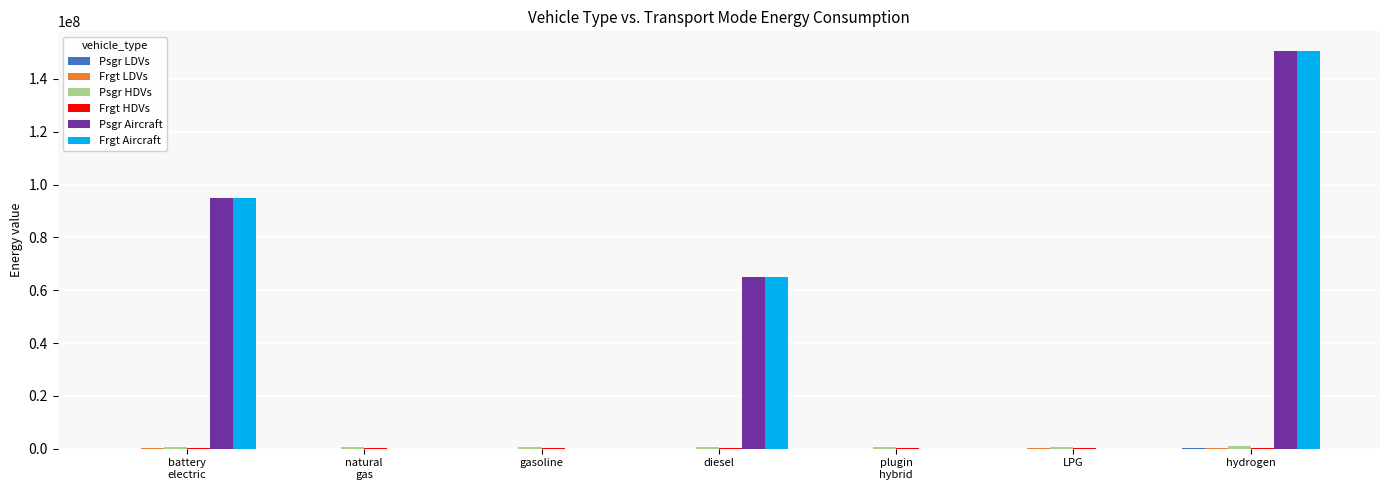

At which label does Frgt Aircraft reach its peak?

hydrogen